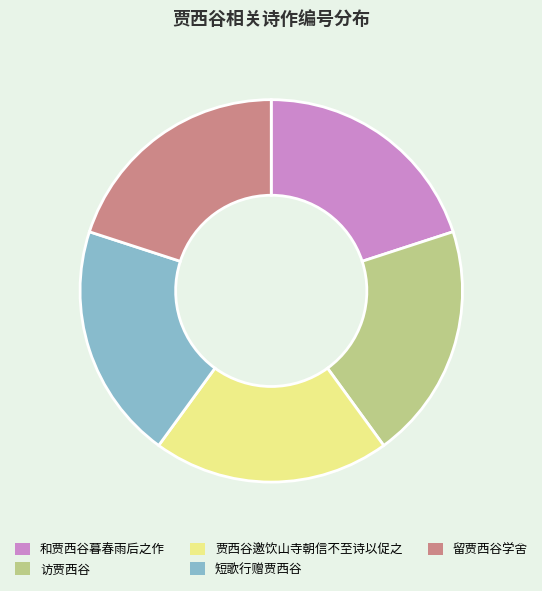

Approximately how many times larger is the value at 访贾西谷 compared to 短歌行赠贾西谷?

1.0